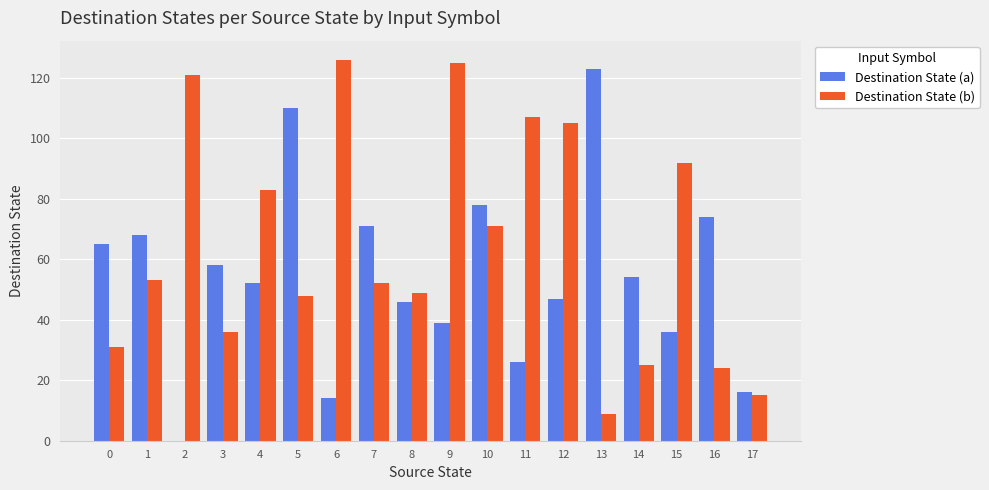

Which category has the highest value in the Destination State (a) series?

13